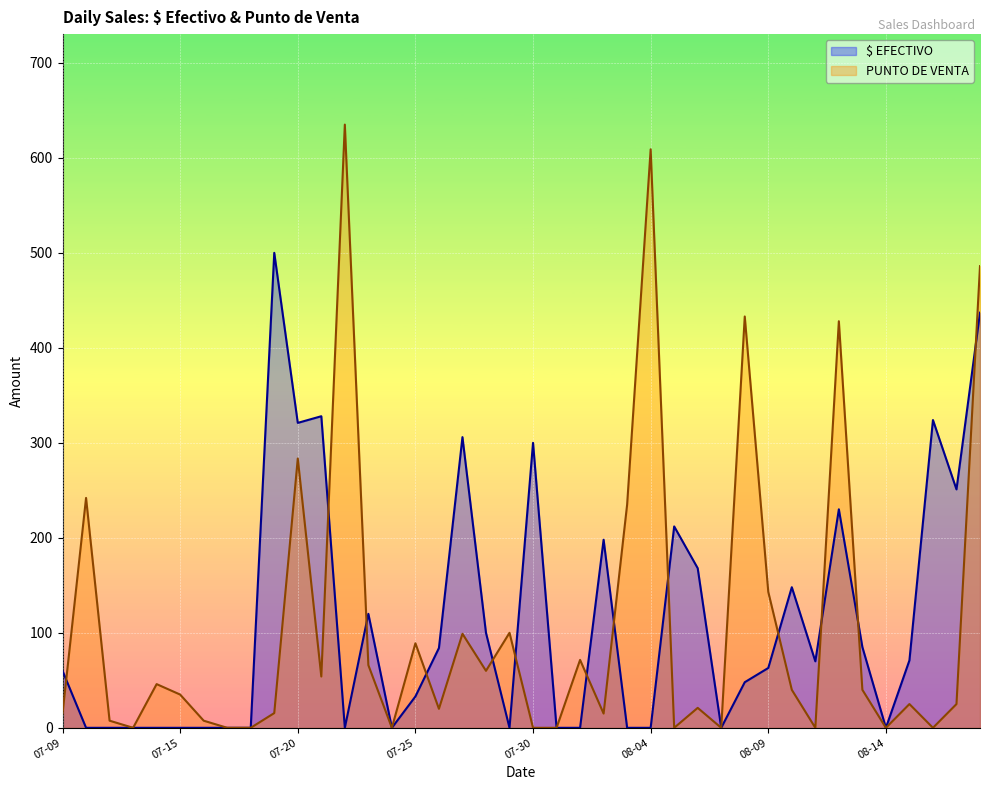

What is the total value across all series at 22?

71.5